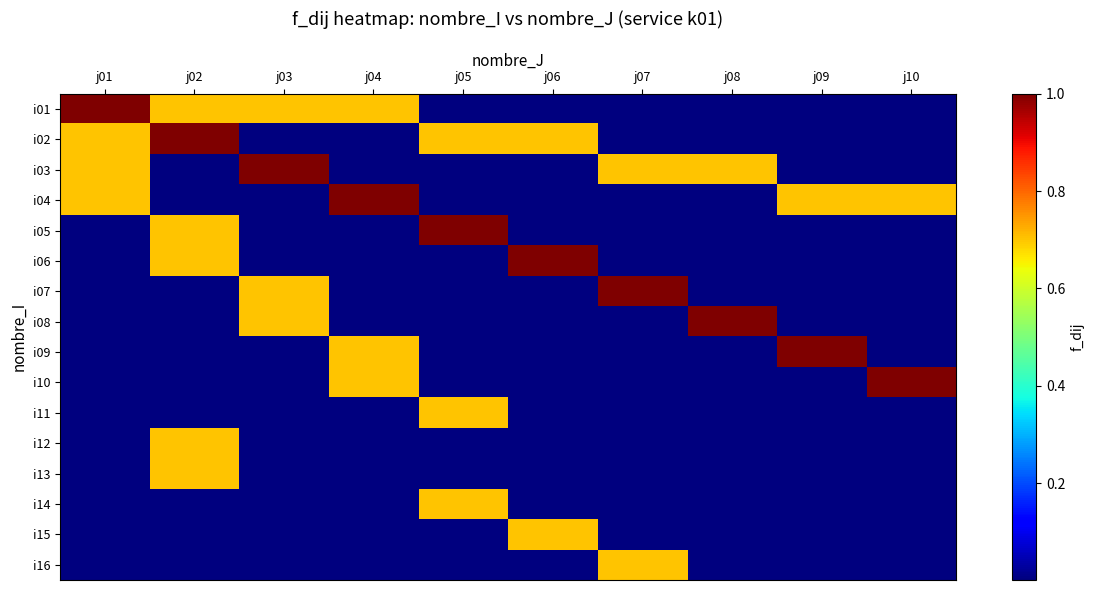

How many categories are shown in the chart?

10